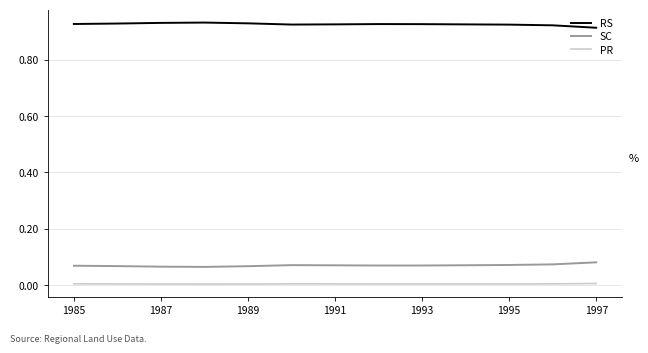

Which series has the largest total across all categories?

RS